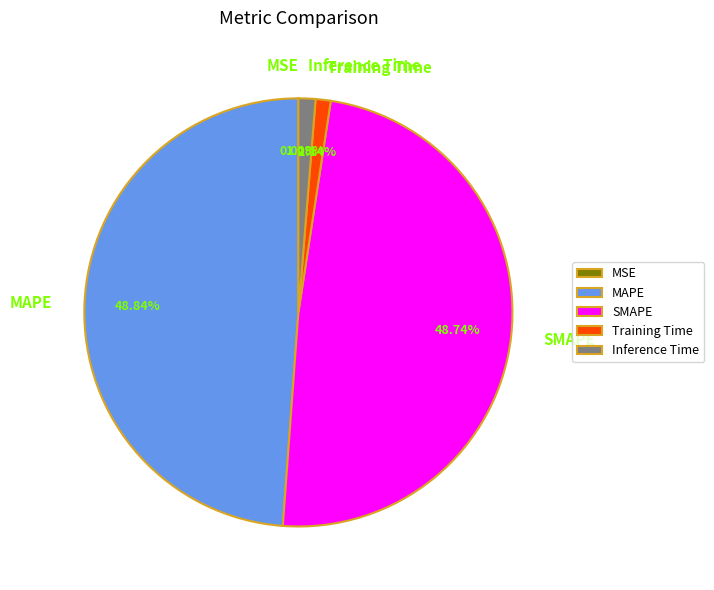

To the nearest percent, what is the difference between the Training Time and MAPE slice percentages?

48%